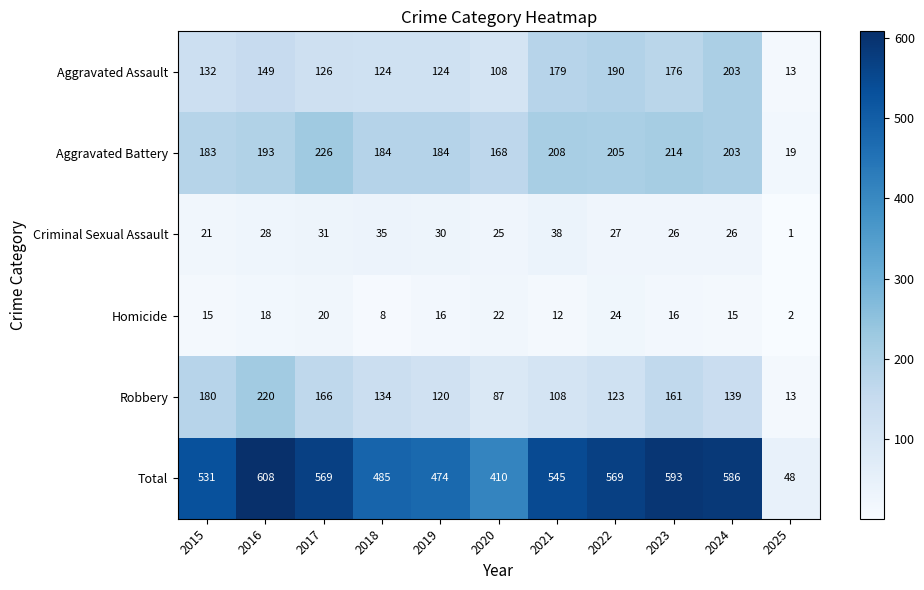

Where does the Total series first go above 545?

2016